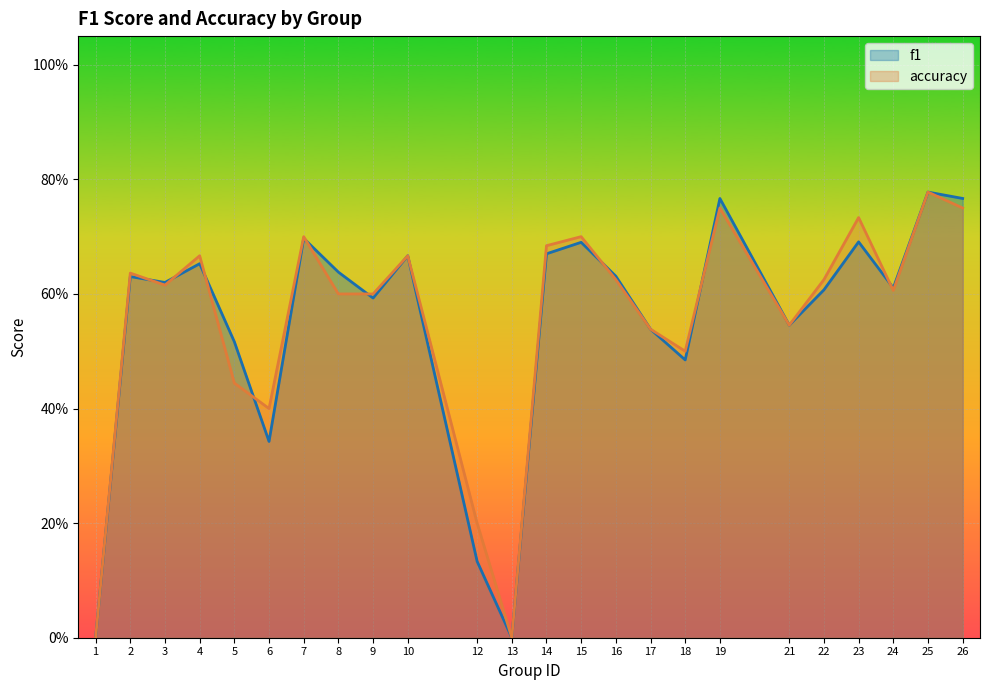

How many positive values does the f1 series have?

22